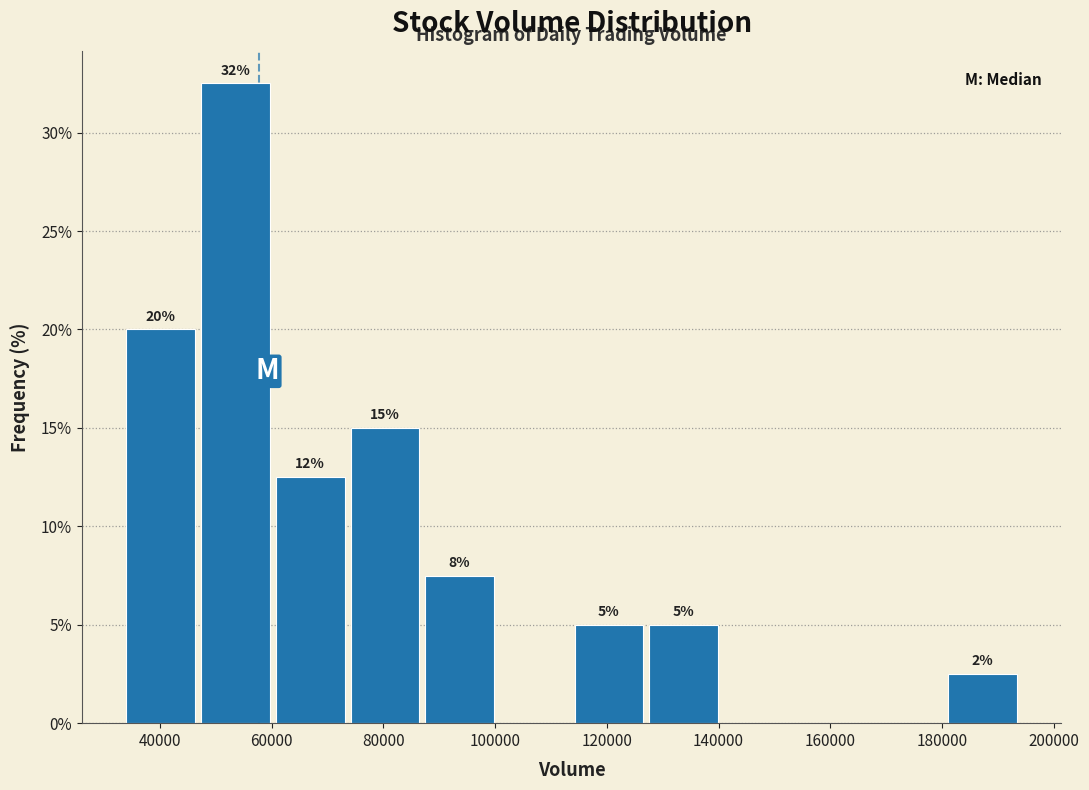

Over which range of the x-axis is the bar tallest?

46000 to 60000